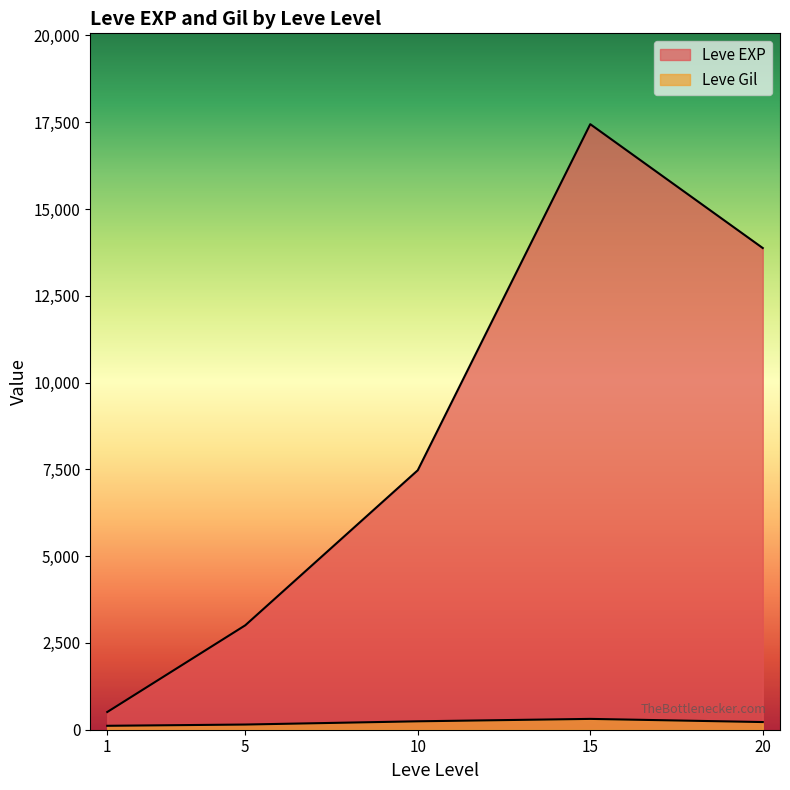

At 15, list the series in order from largest to smallest.

Leve EXP, Leve Gil